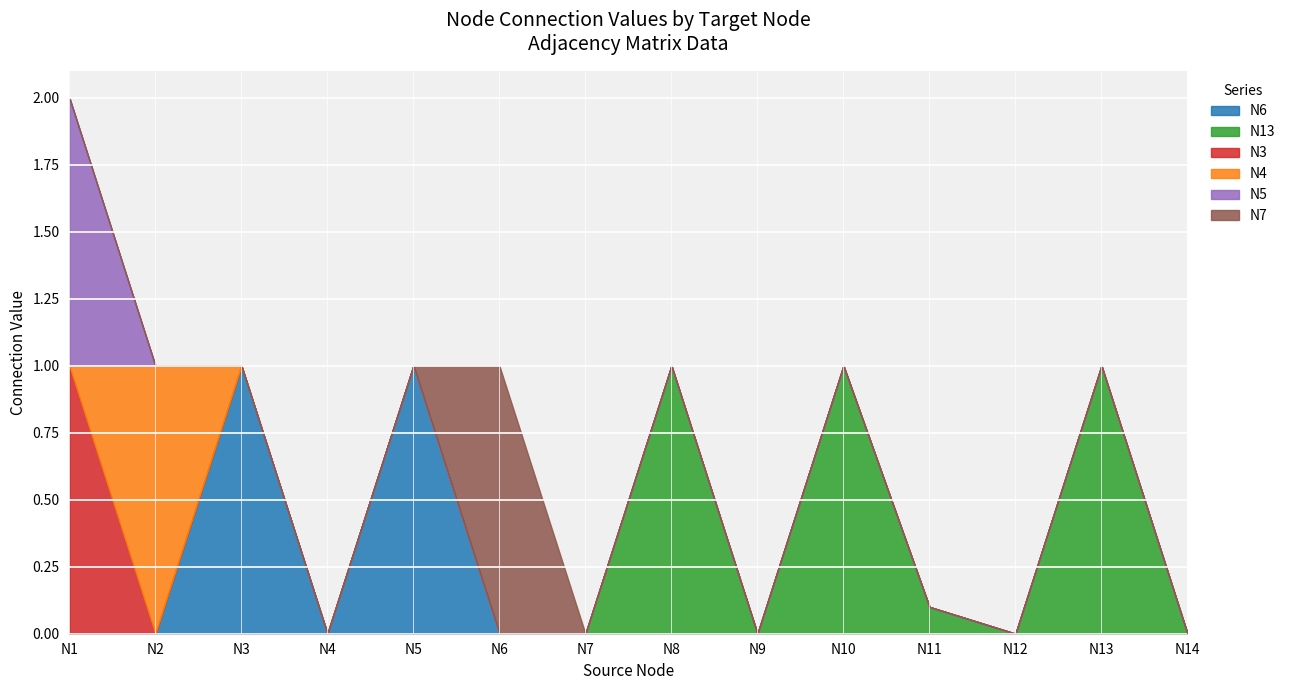

Rank the series at N4 from highest to lowest value.

N6, N13, N3, N4, N5, N7